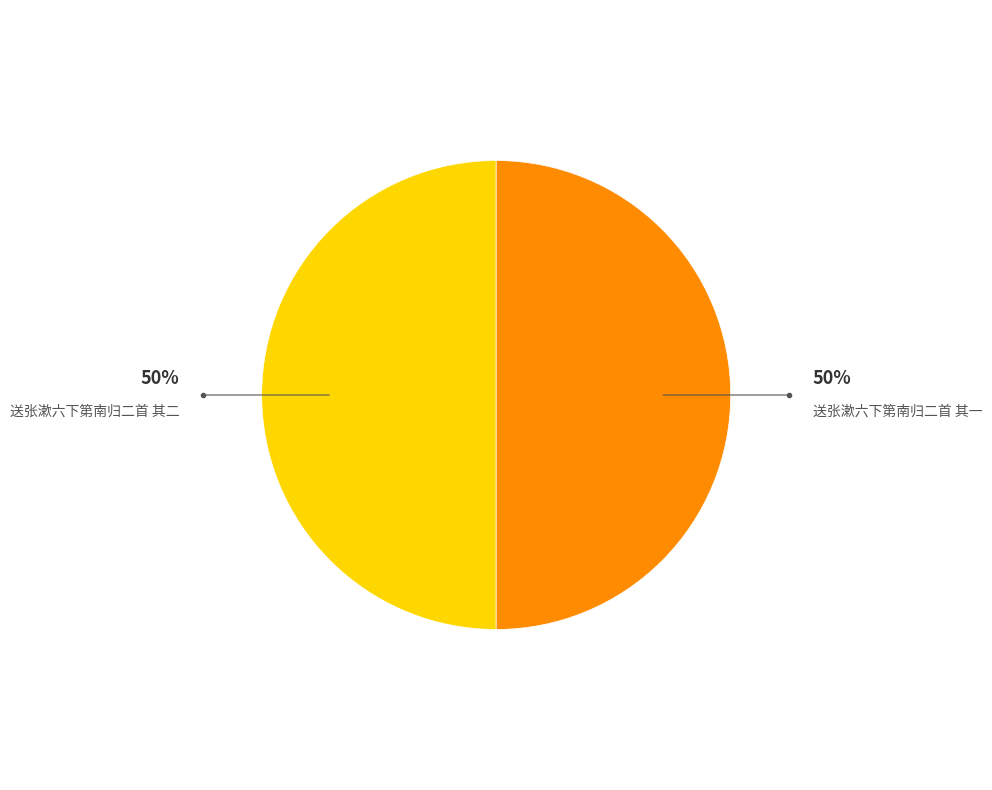

How many segments does this pie chart have?

2